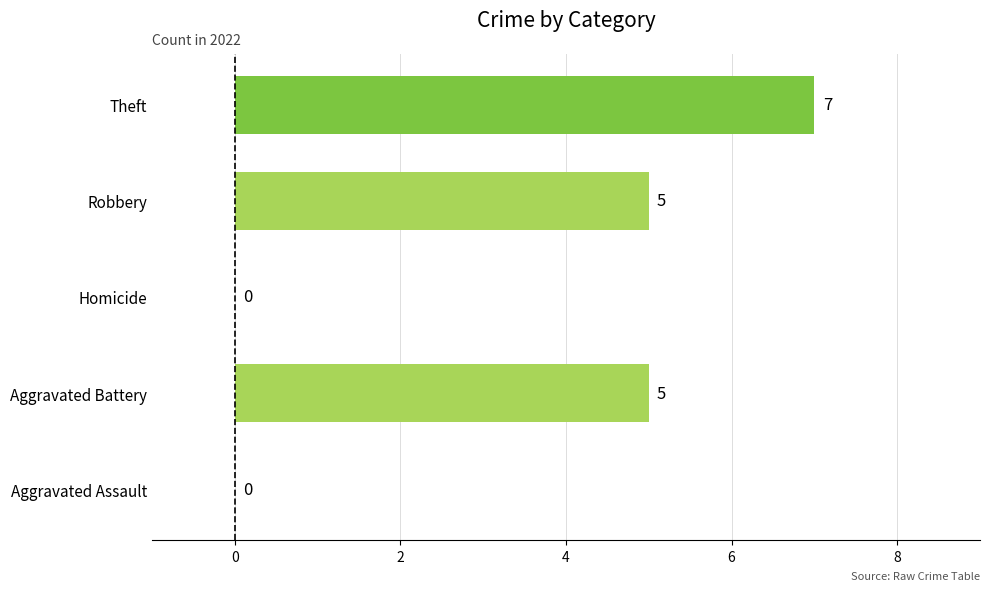

Are the bars horizontal?

Yes